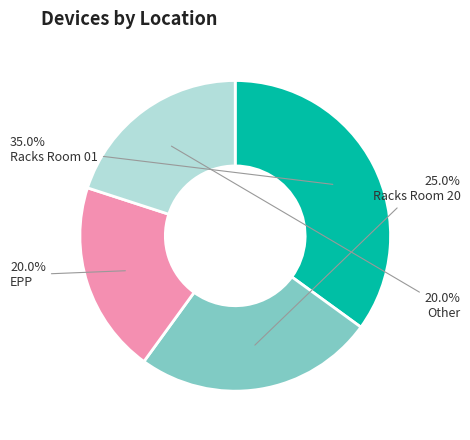

How much of the chart is everything except Racks Room 20?

75.0%